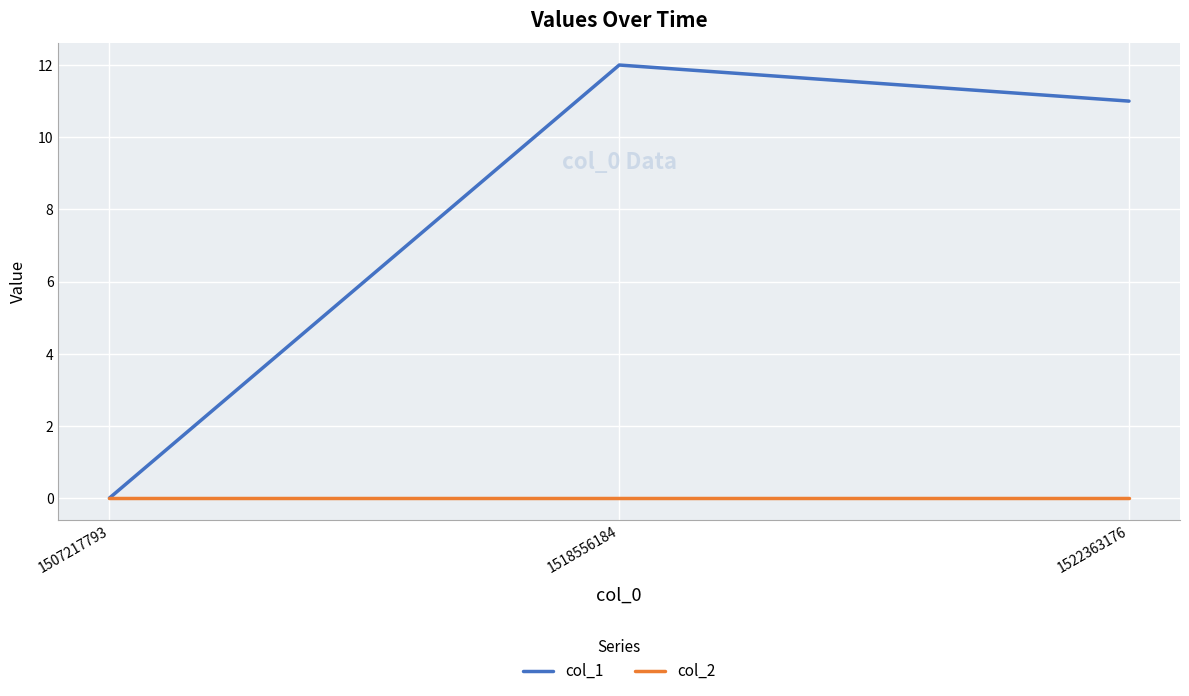

The col_2 series shows 0 at 1522363176. True or false?

True